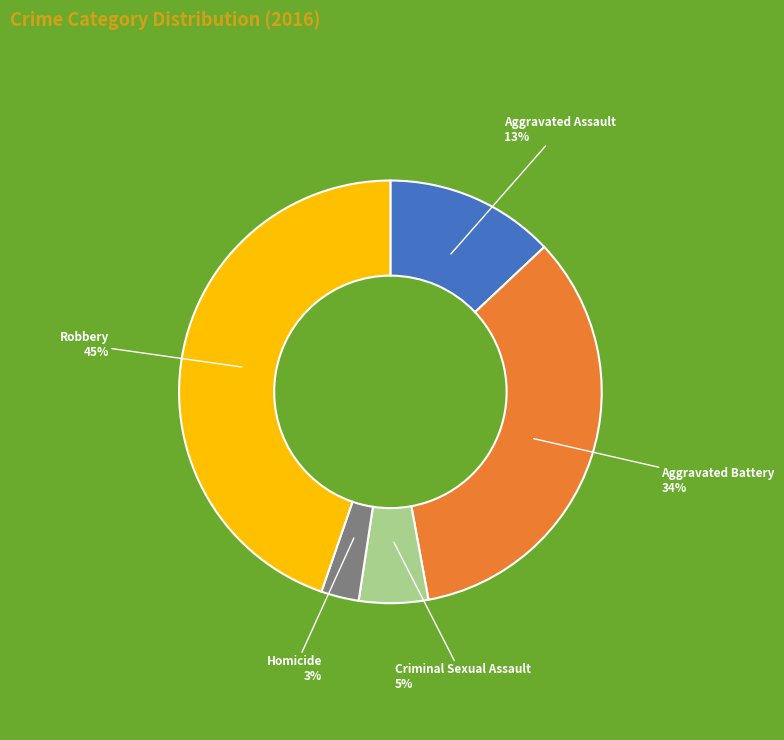

Is there a majority slice in this chart?

No